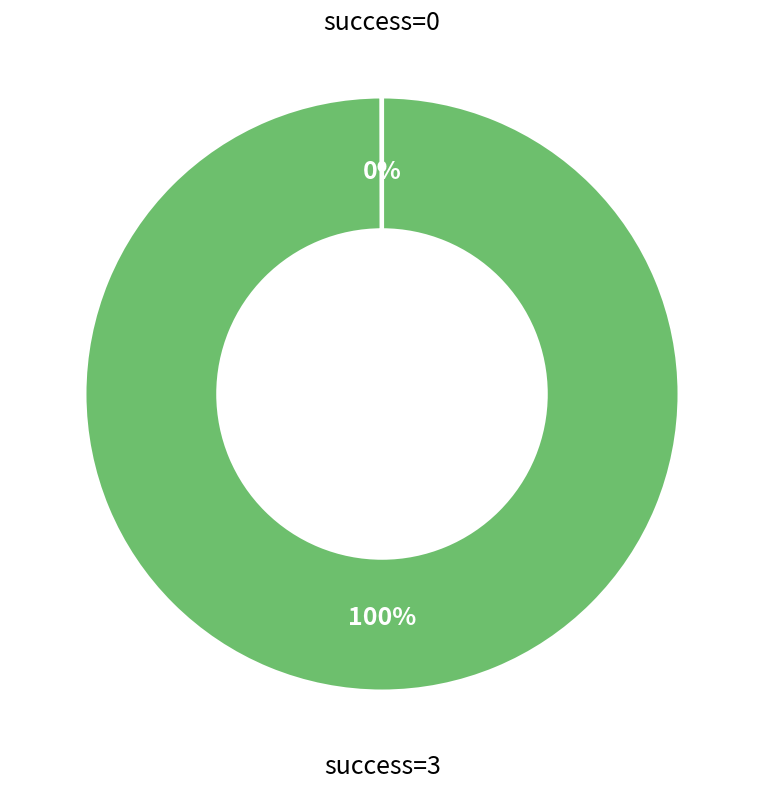

To the nearest percent, what is the average slice percentage?

50%